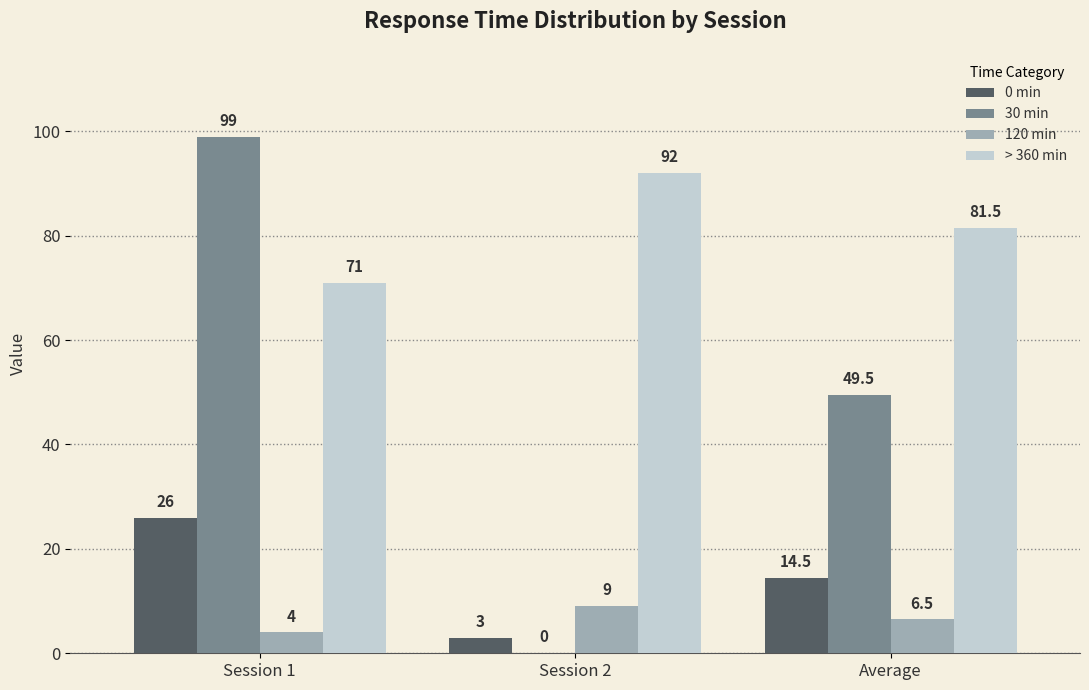

Count the number of categories in the chart.

3